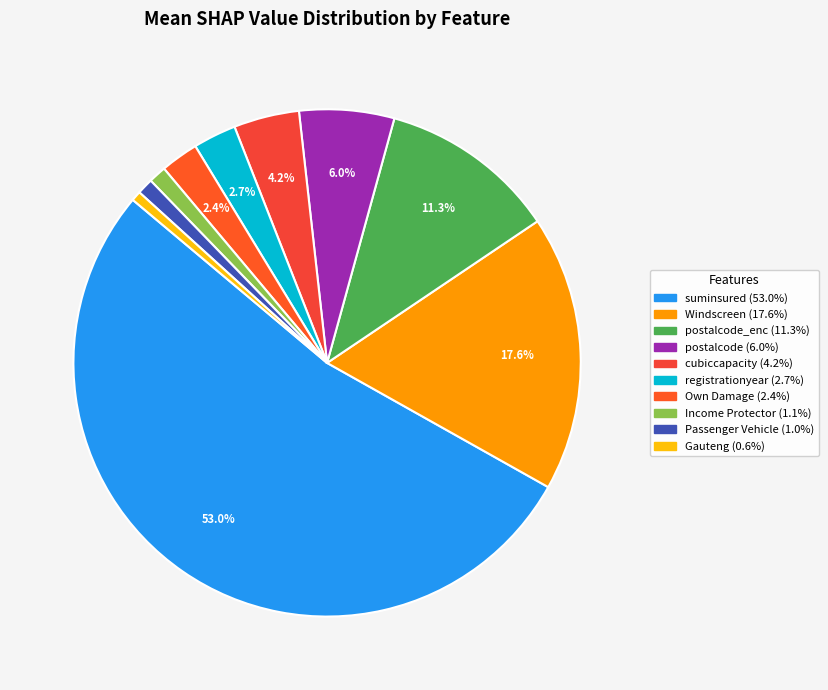

Rank the categories by value from highest to lowest.

suminsured, covertype_Windscreen, postalcode_encoded, postalcode, cubiccapacity, registrationyear, covertype_Own Damage, covertype_Income Protector, vehicletype_Passenger Vehicle, province_Gauteng